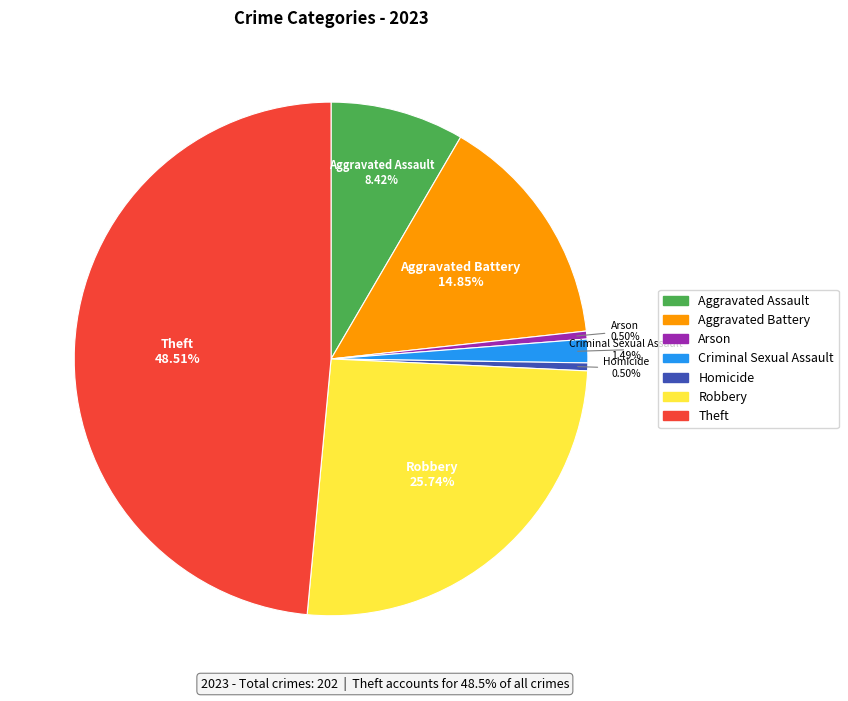

What is the largest slice in the pie chart?

Theft